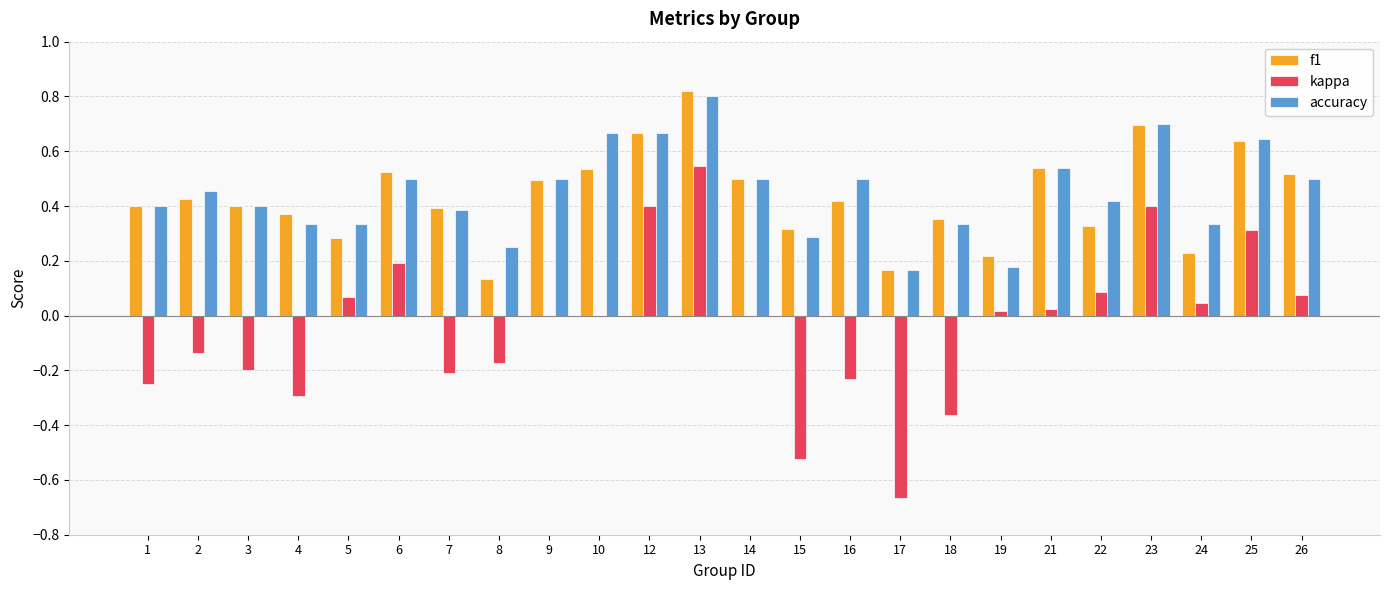

How many data points does each series have?

24